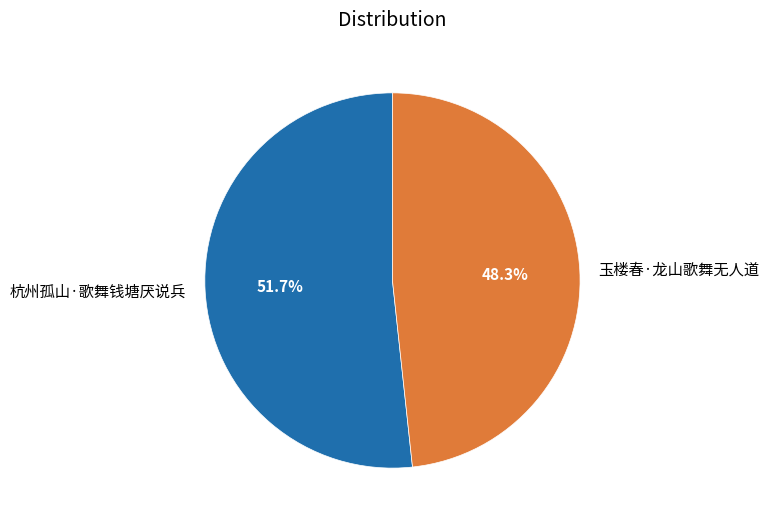

What is the largest slice in the pie chart?

杭州孤山·歌舞钱塘厌说兵